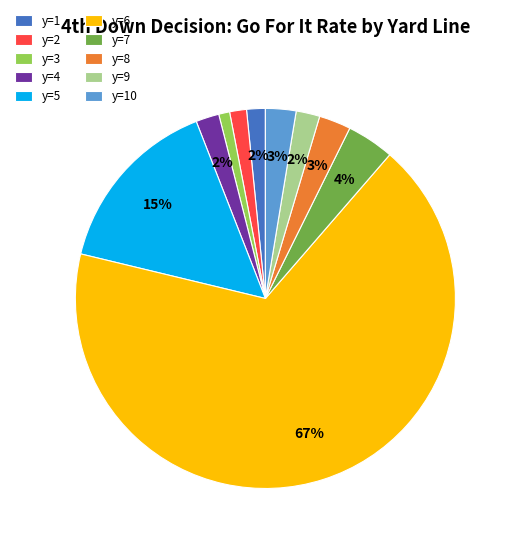

Which slice is the largest?

y=6